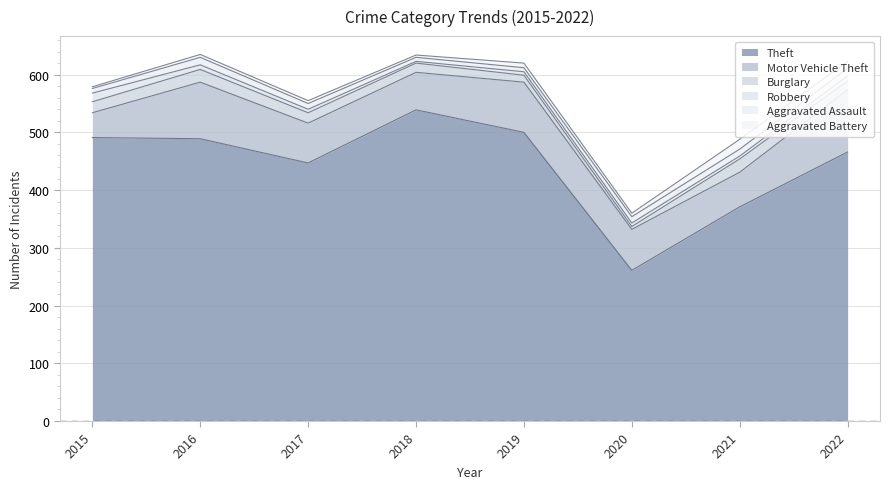

In Burglary, how many points are lower than both neighbors (excluding endpoints)?

1